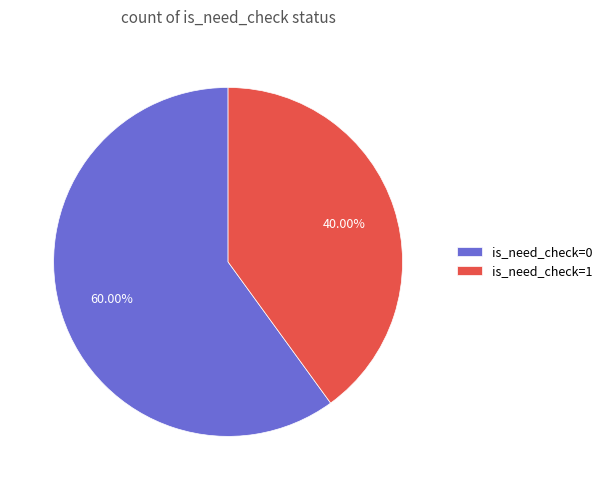

How many slices are in this pie chart?

2